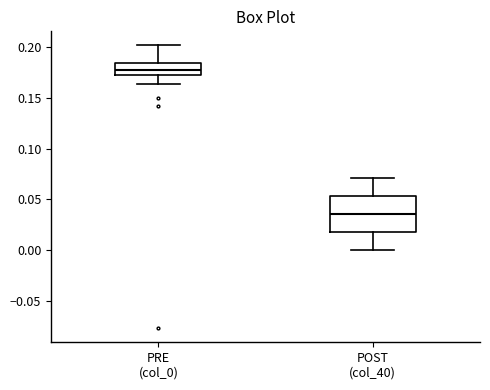

Comparing the boxes themselves (not the whiskers), which one is the tallest?

POST (col_40)